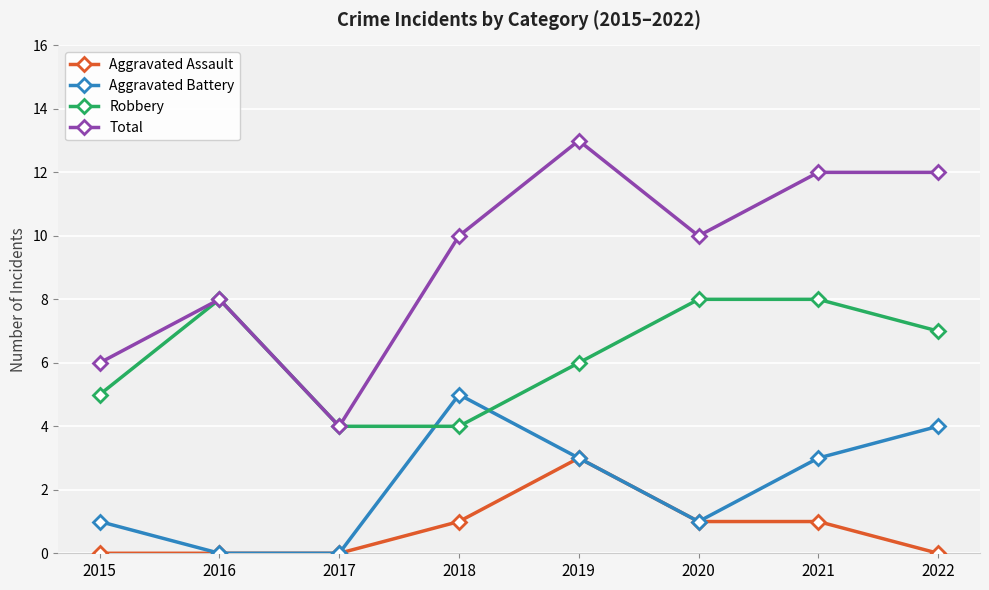

Reading left to right, transcribe all the data shown in this chart.

Aggravated Assault: 0	0	0	1	3	1	1	0
Aggravated Battery: 1	0	0	5	3	1	3	4
Robbery: 5	8	4	4	6	8	8	7
Total: 6	8	4	10	13	10	12	12